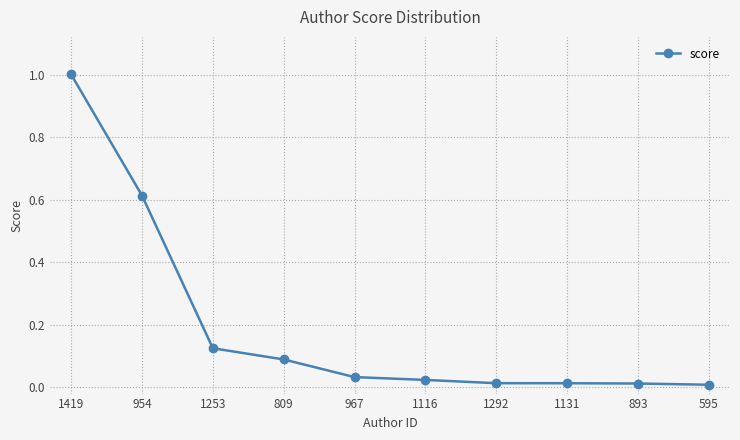

What is the label of the 4th point from the right?

1292